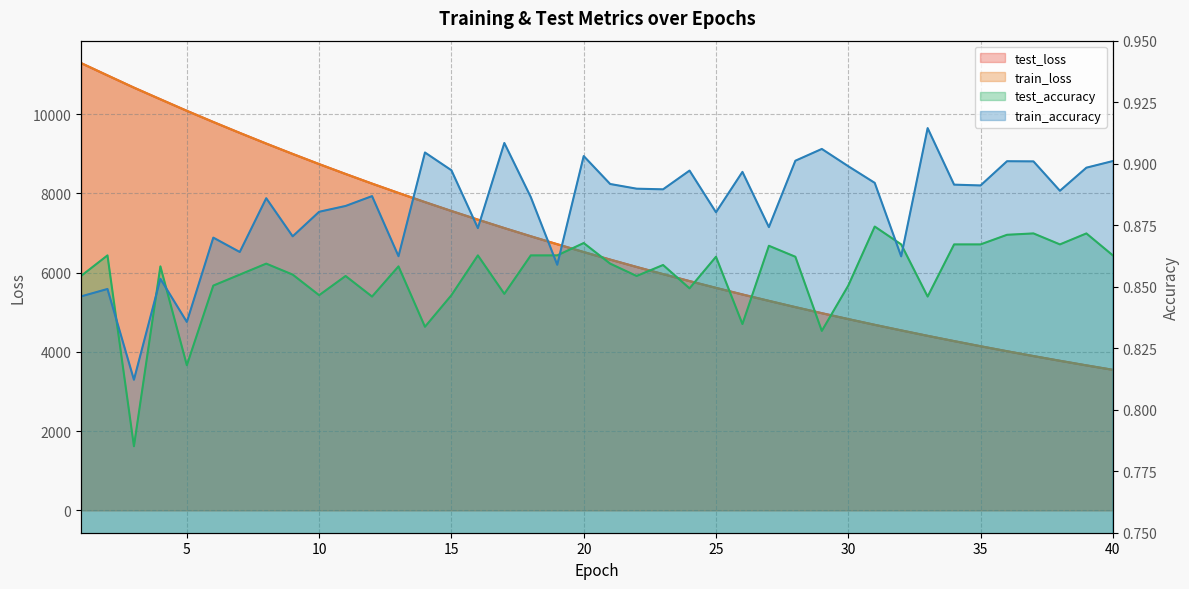

How many data points in test_loss are above 6519?

20